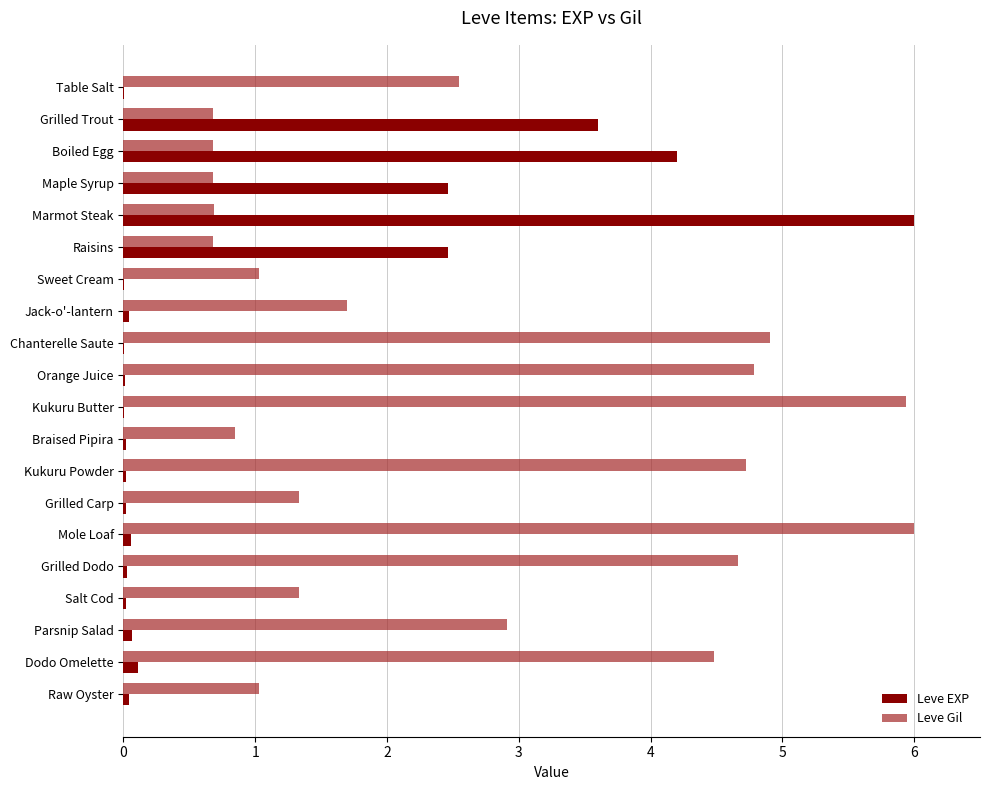

Which series has the largest range (max minus min)?

Leve EXP